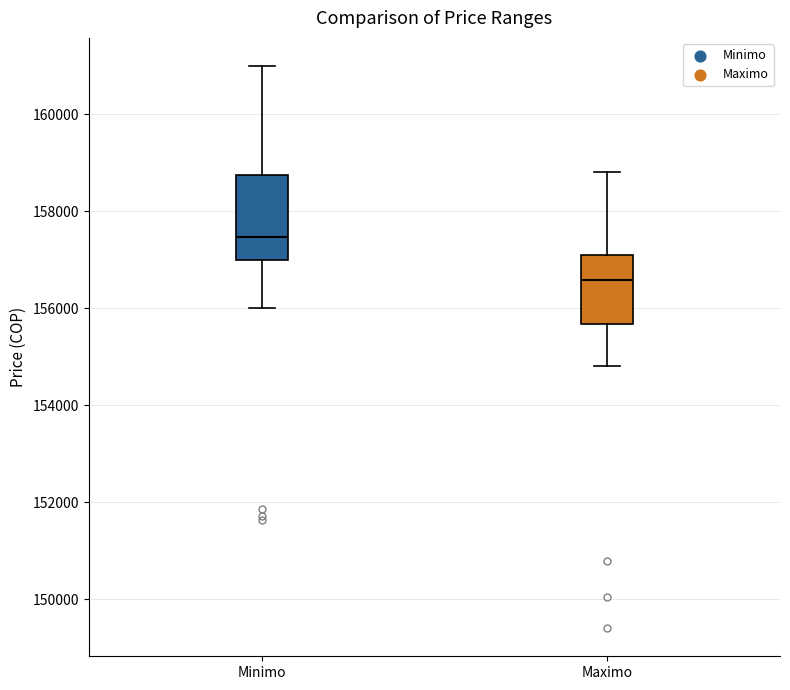

Which box's median line is the lowest?

Maximo